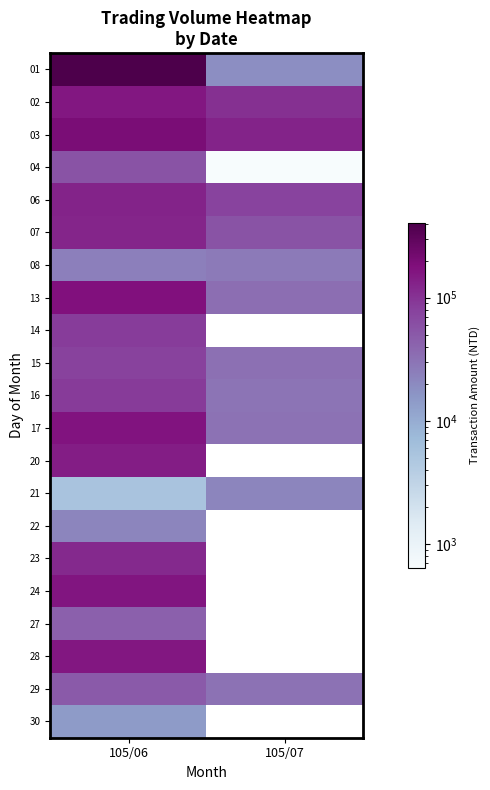

The value of 30 at 105/06 is 14400.0. True or false?

True